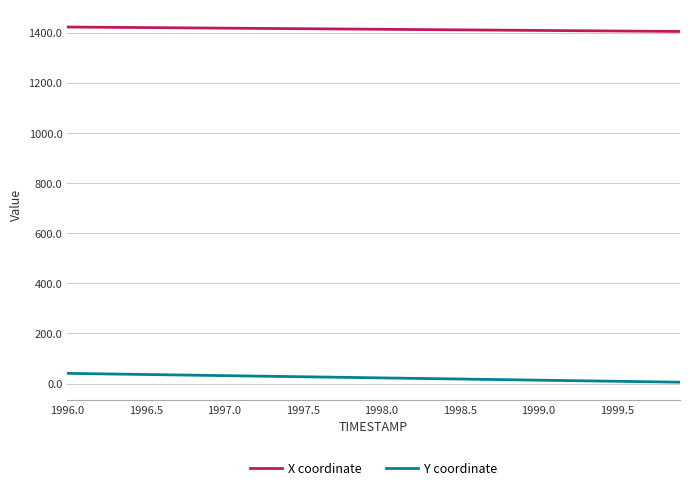

True or false: Y coordinate and X coordinate intersect in this chart.

False